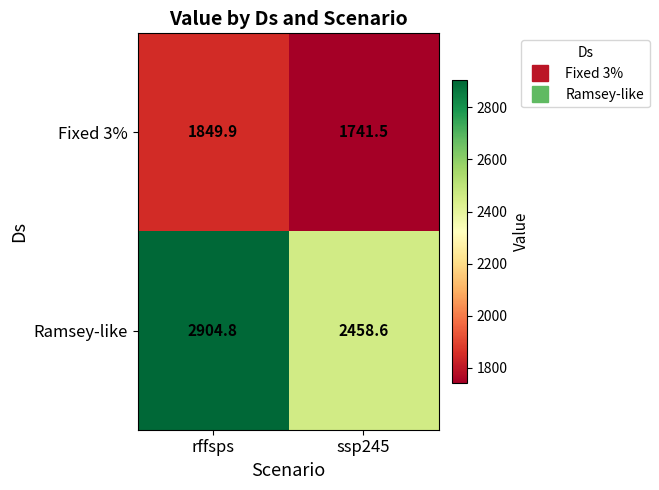

At how many categories does at least one series exceed 2415?

2